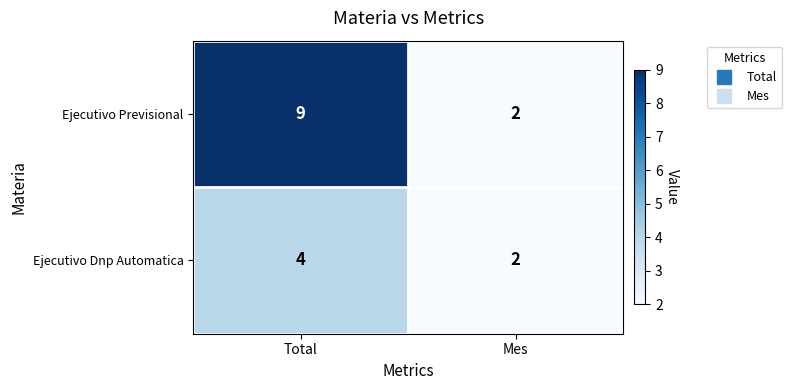

Between Total and Mes, which series saw the biggest shift?

Ejecutivo Previsional